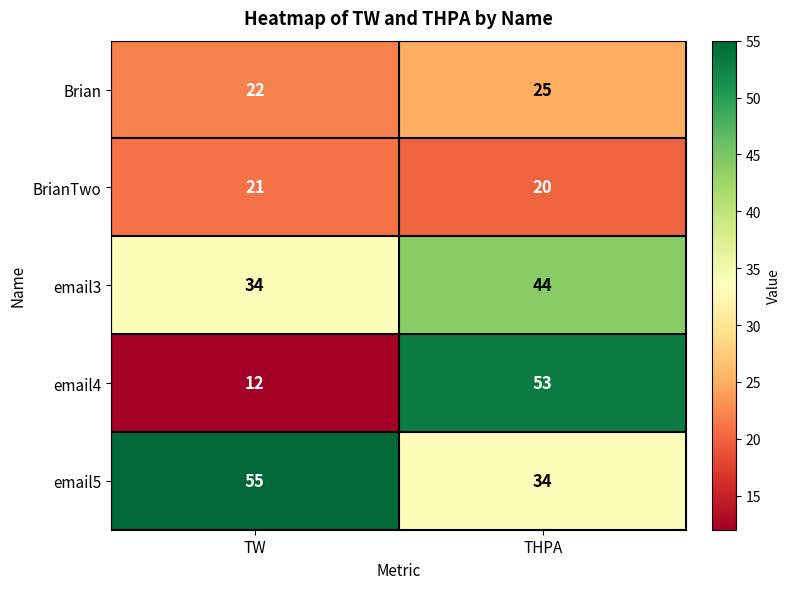

What is the minimum value shown in the chart?

12